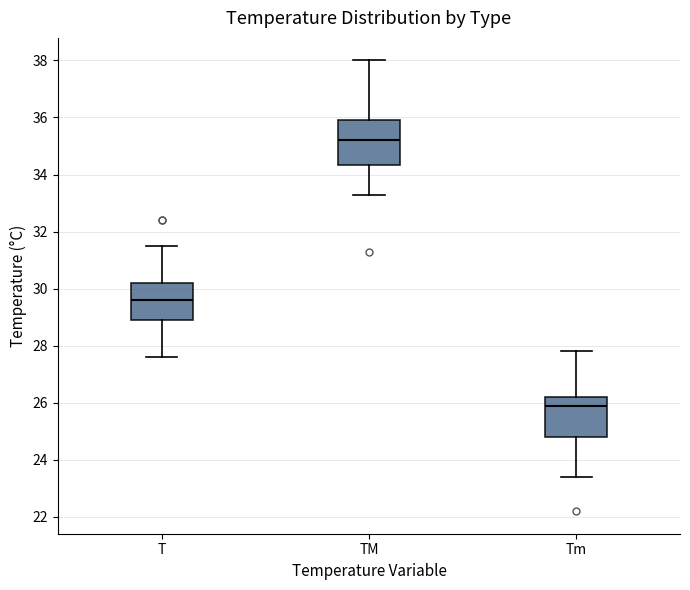

Reading left to right, transcribe this box plot: for each box, give where its median line is, the range the box spans, and where its two whiskers end, as read against the y-axis. The values are not printed on the chart, so give them approximately, as read against the axis.

T: median 29.6, box 29.0 to 30.2, whiskers 27.6 to 31.6
TM: median 35.2, box 34.4 to 36.0, whiskers 33.4 to 38.0
Tm: median 26.0, box 24.8 to 26.2, whiskers 23.4 to 27.8